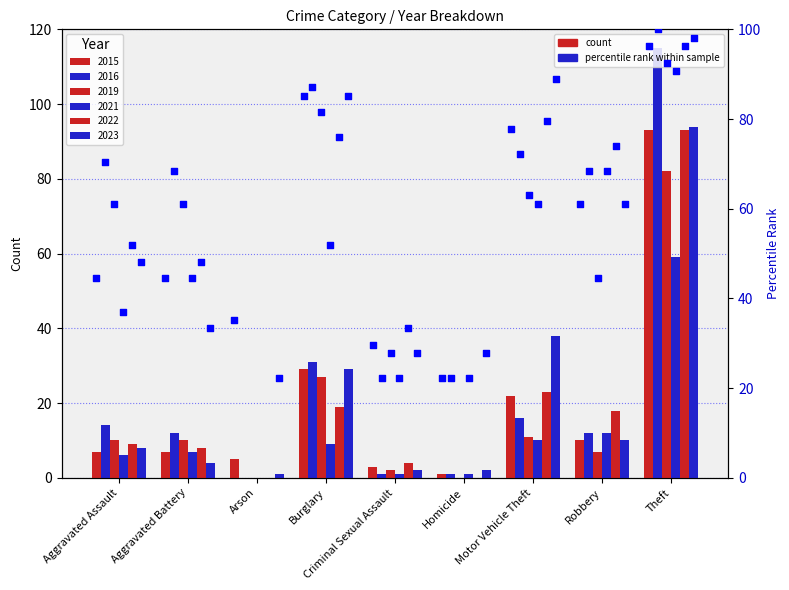

Which series contains the highest Y value?

2016